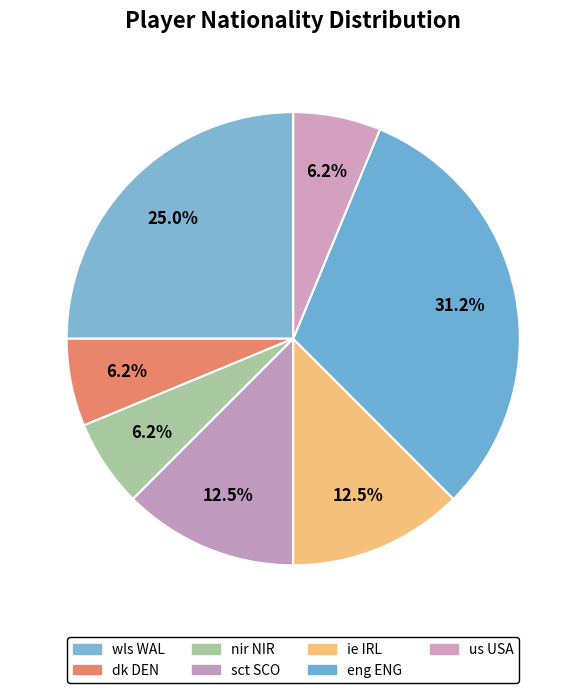

How many segments does this pie chart have?

7